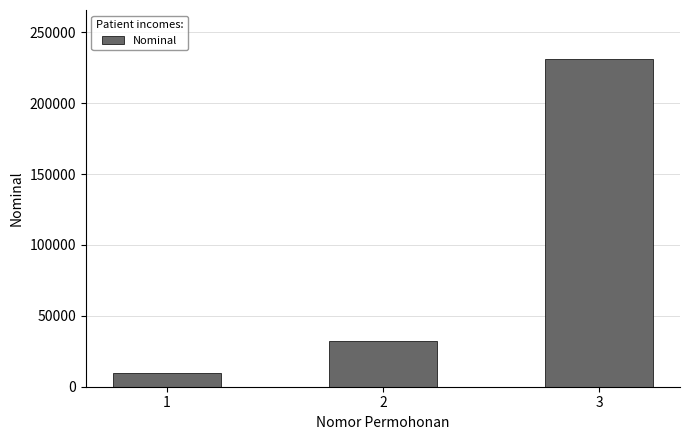

Reading right to left, what are all the values shown in this chart?

231123	32131	10000